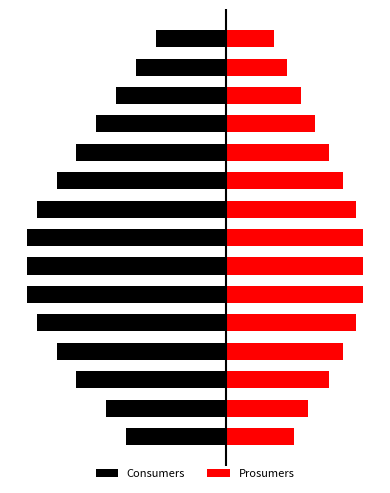

At how many categories does at least one series exceed -612?

15